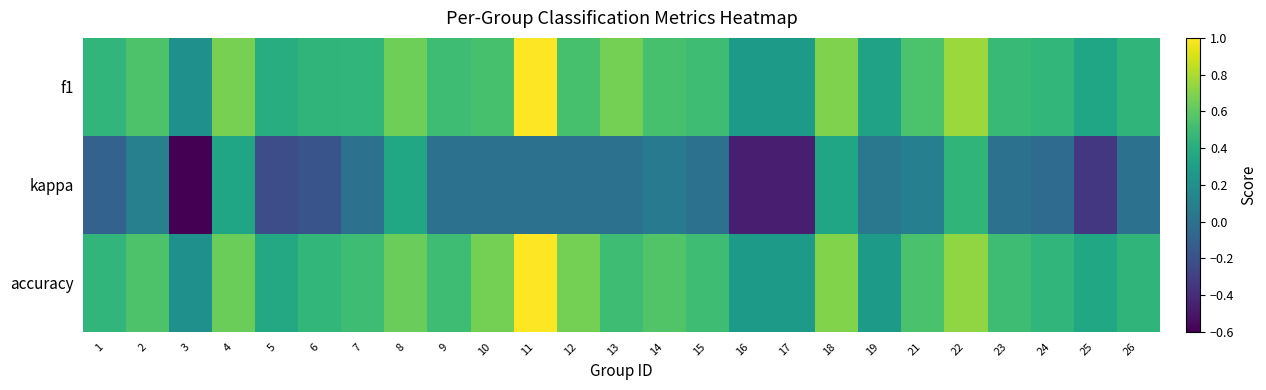

Reading left to right, transcribe all the data shown in this chart.

f1: 1=0.5	2=0.6	3=0.2	4=0.7	5=0.4	6=0.4	7=0.5	8=0.6	9=0.5	10=0.5	11=1.0	12=0.5	13=0.7	14=0.5	15=0.5	16=0.3	17=0.3	18=0.7	19=0.3	21=0.5	22=0.8	23=0.5	24=0.5	25=0.3	26=0.4
kappa: 1=-0.1	2=0.1	3=-0.6	4=0.3	5=-0.2	6=-0.2	7=0.0	8=0.4	9=0.0	10=0.0	11=0.0	12=0.0	13=0.0	14=0.1	15=0.0	16=-0.5	17=-0.5	18=0.3	19=0.0	21=0.1	22=0.4	23=0.0	24=-0.0	25=-0.3	26=0.0
accuracy: 1=0.5	2=0.6	3=0.2	4=0.6	5=0.4	6=0.5	7=0.5	8=0.6	9=0.5	10=0.7	11=1.0	12=0.7	13=0.5	14=0.6	15=0.5	16=0.3	17=0.3	18=0.7	19=0.3	21=0.5	22=0.7	23=0.5	24=0.5	25=0.4	26=0.4